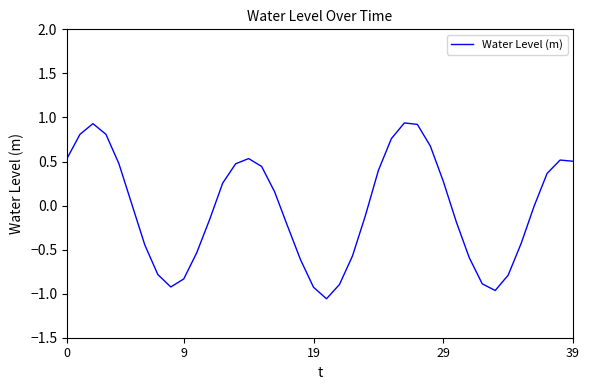

What is the sum of all values?

-1.2